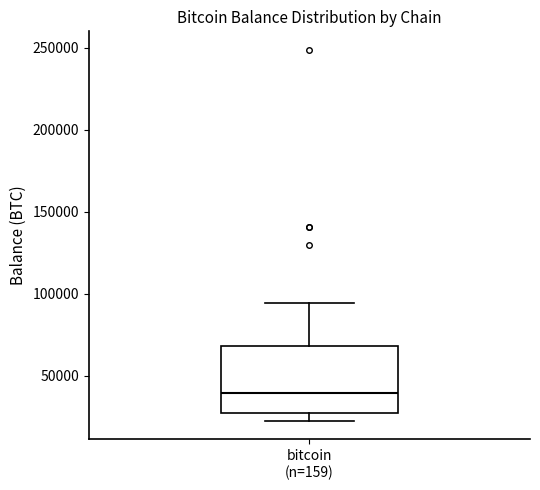

Transcribe this box plot: give where the median line is, the range the box spans, and where the two whiskers end, as read against the y-axis. The values are not printed on the chart, so give them approximately, as read against the axis.

median 40000, box 25000 to 70000, whiskers 25000 (just below the box's lower edge) to 95000